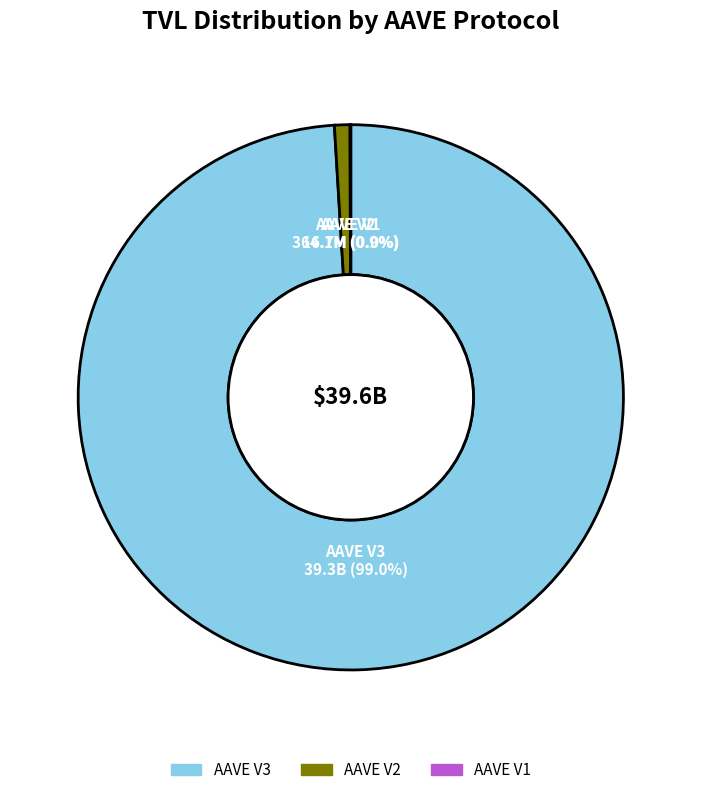

How much of the chart is everything except AAVE V2?

99.1%